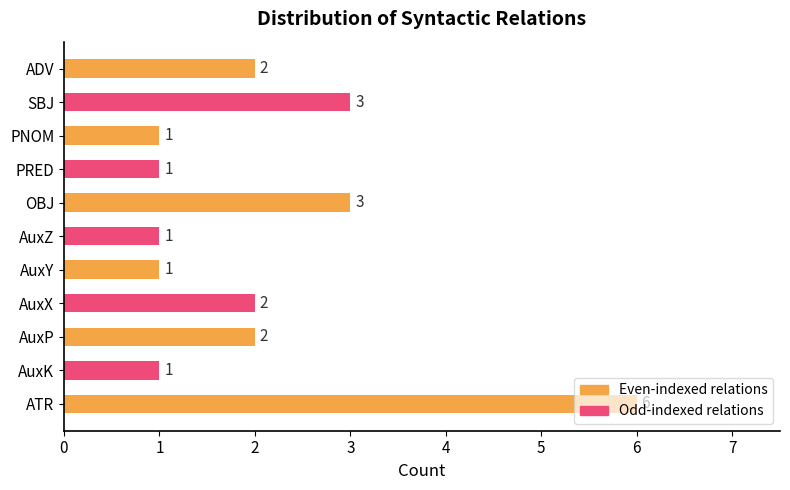

How many bars are there in total?

11